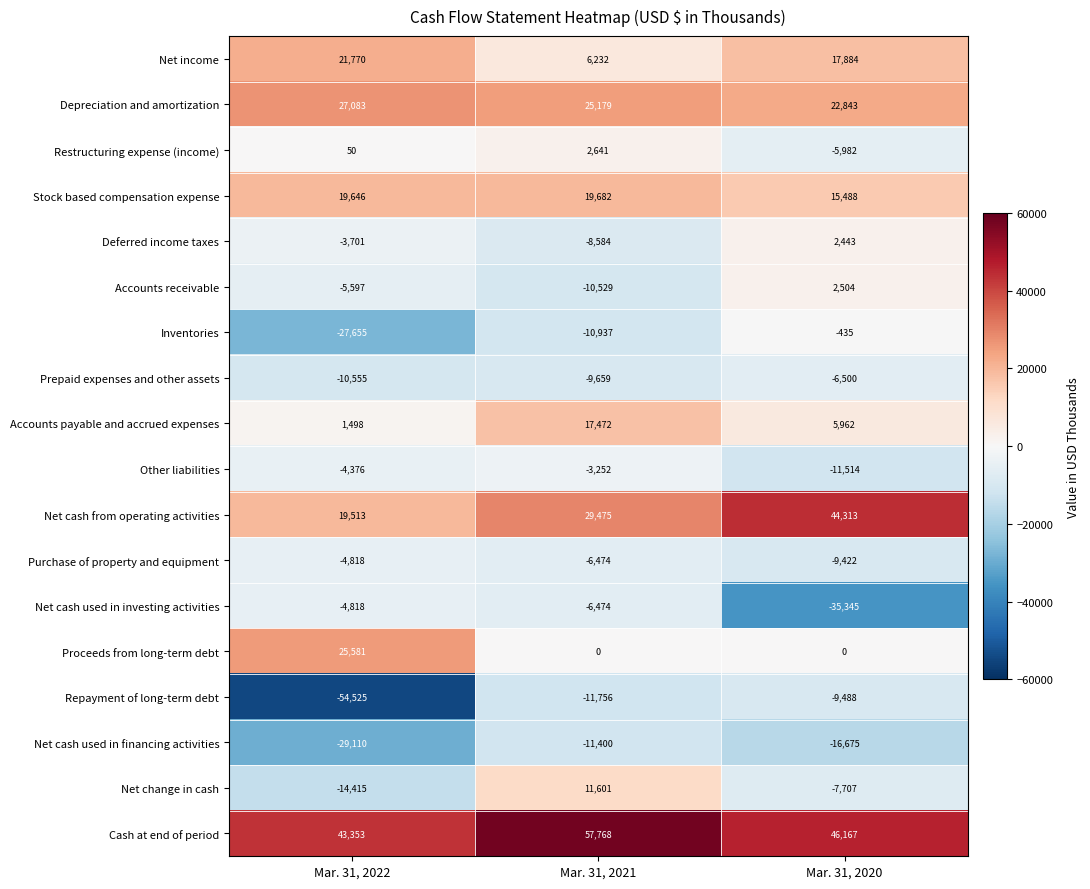

Between Mar. 31, 2022 and Mar. 31, 2021, which series saw the biggest shift?

Repayment of long-term debt